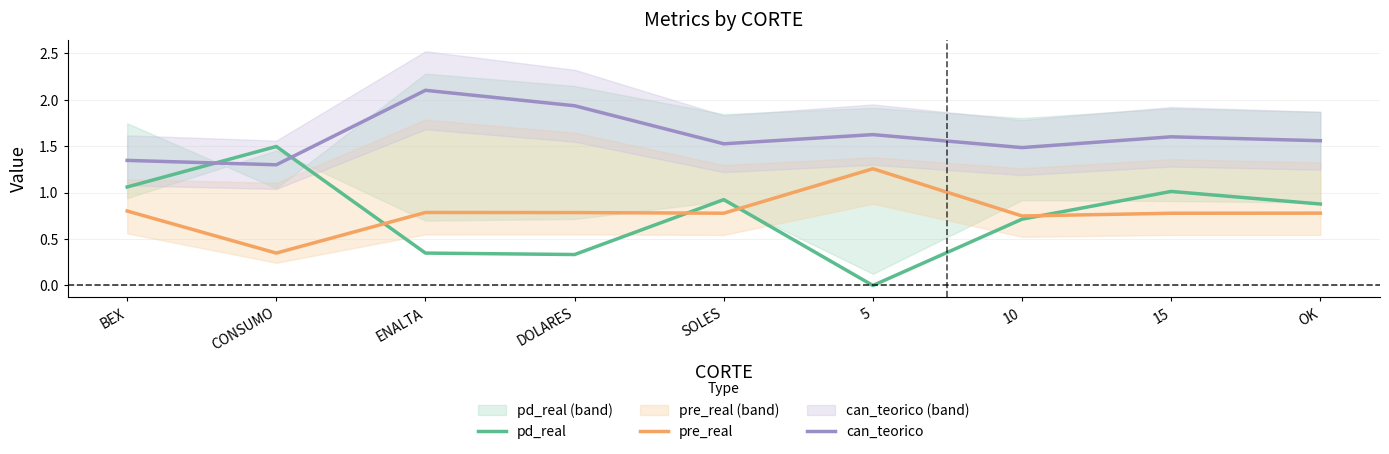

In pre_real, how many points are higher than both neighbors (excluding endpoints)?

2